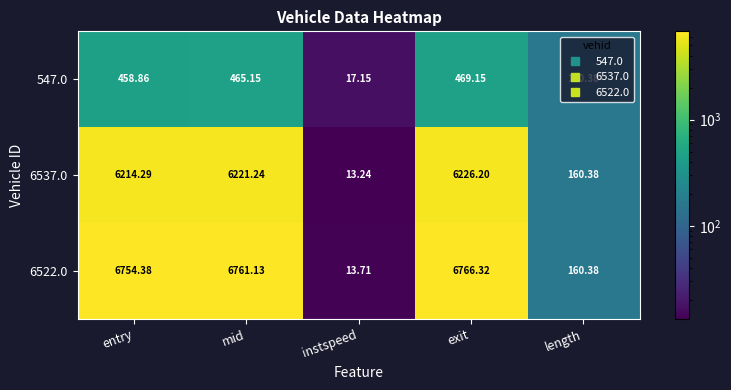

Which series has the largest total across all categories?

6522.0